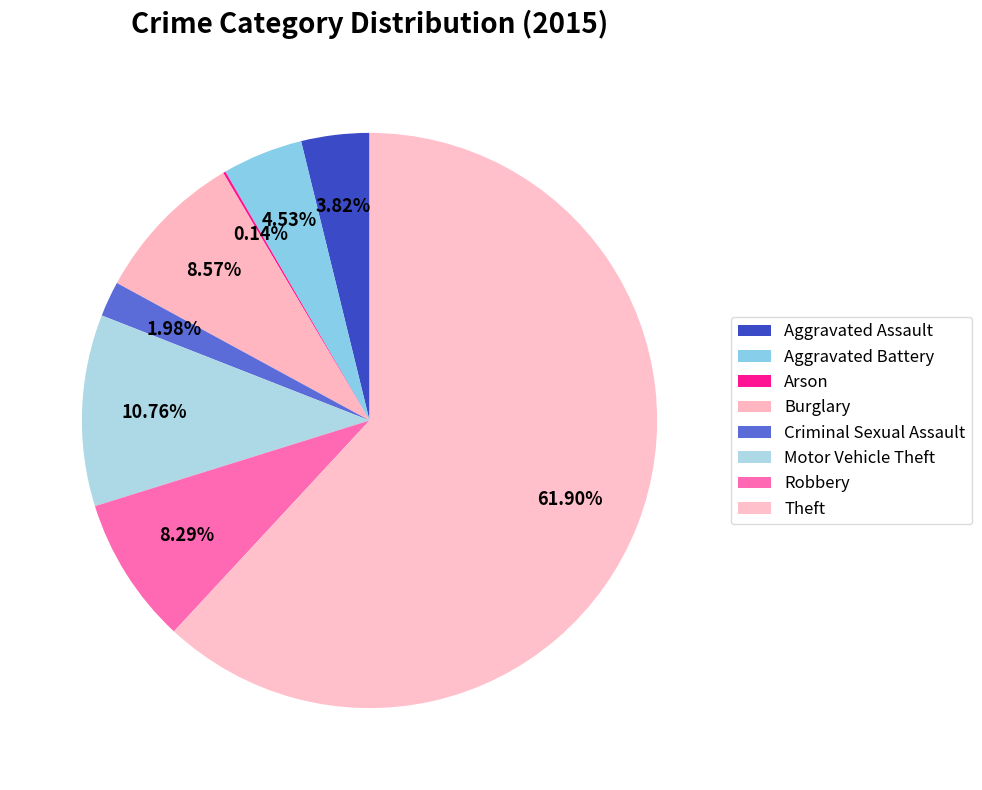

Combined, do Theft and Motor Vehicle Theft account for over 50%?

Yes